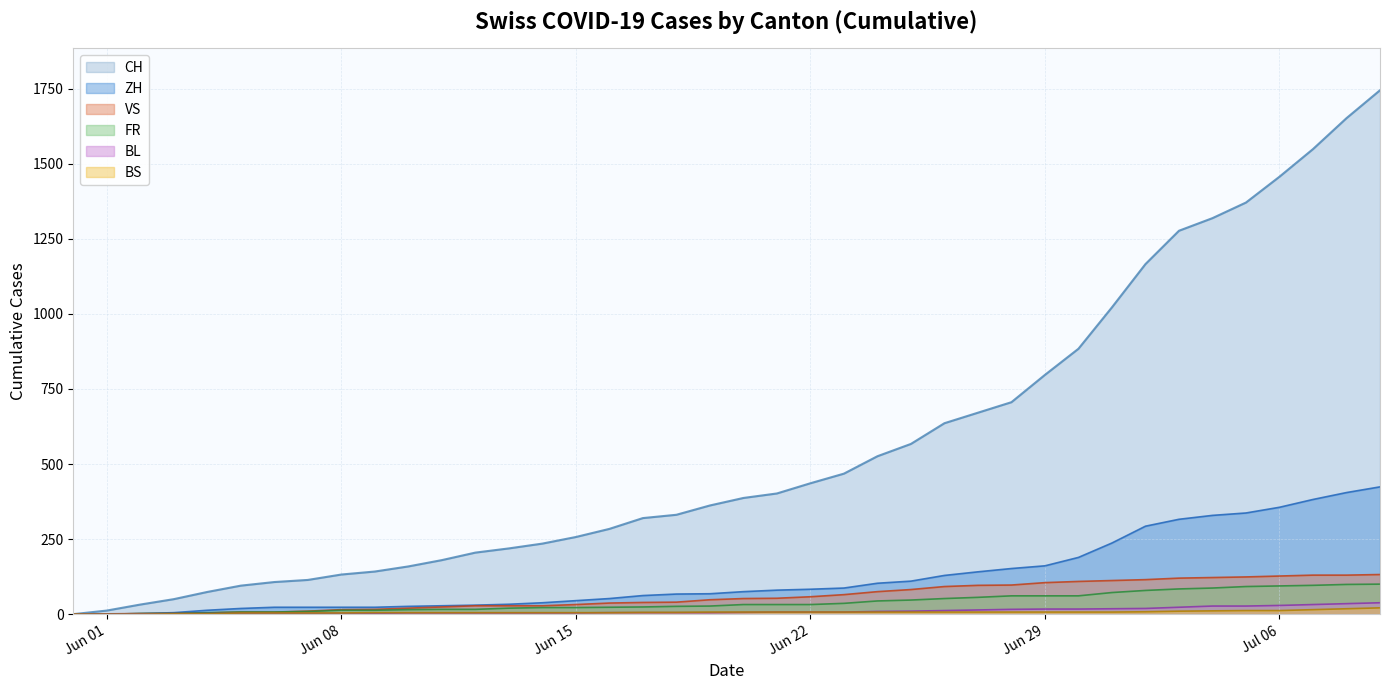

Which series has the largest total across all categories?

CH